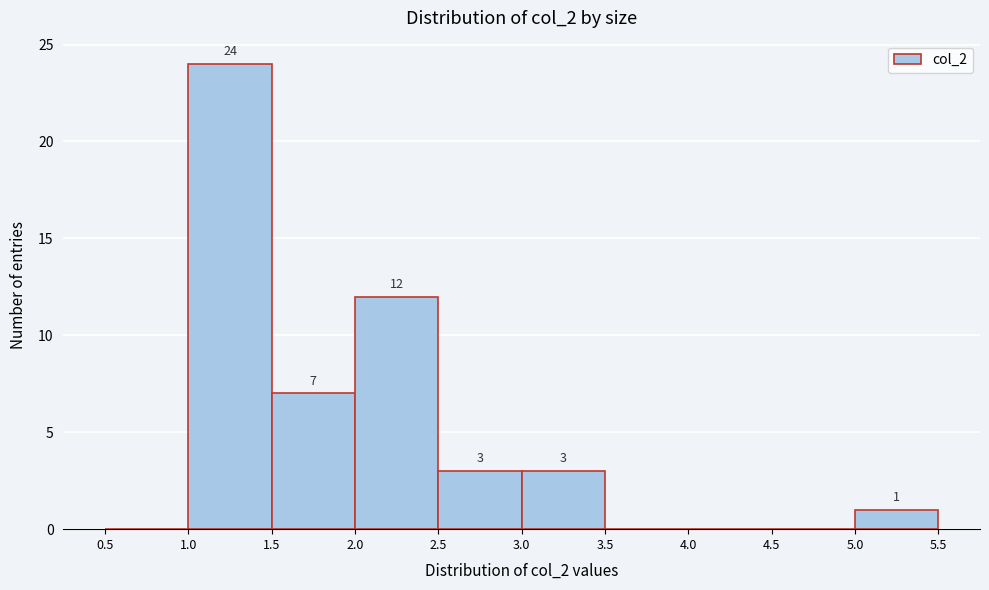

Which range on the x-axis has the tallest bar?

1.0 to 1.5